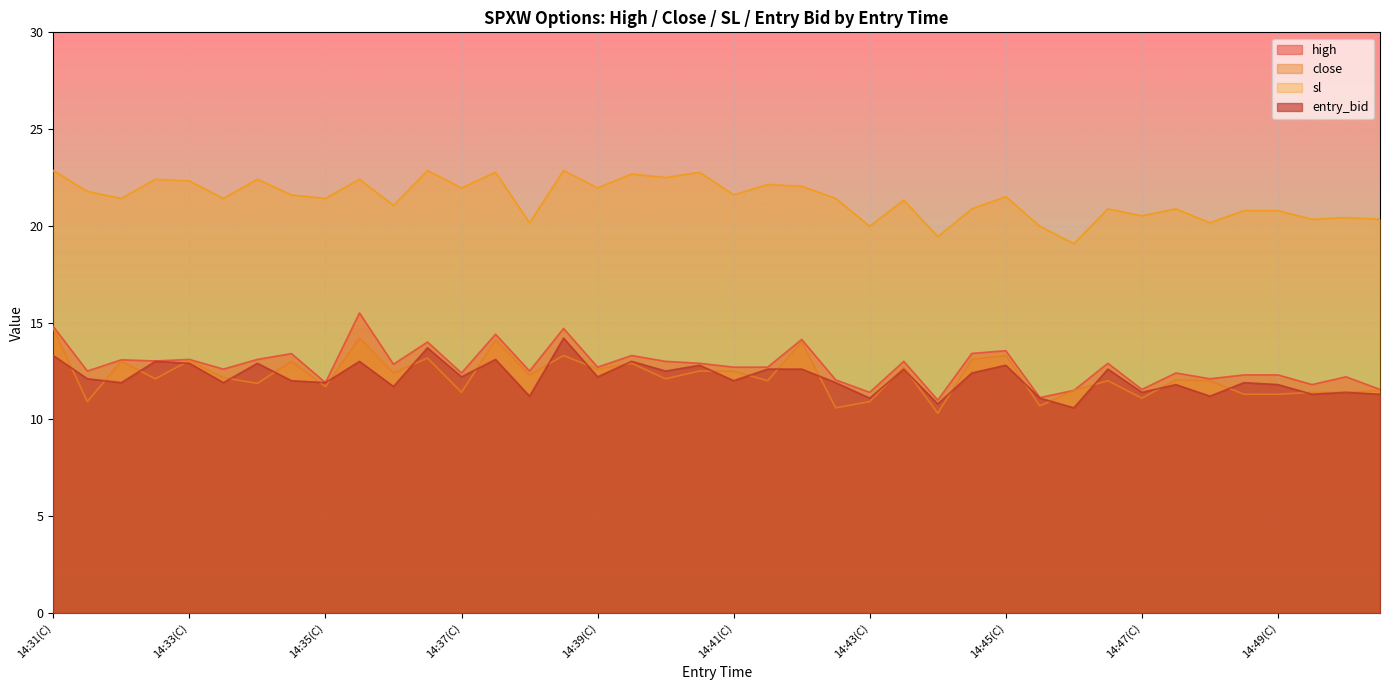

True or false: entry_bid and high cross at least once.

False